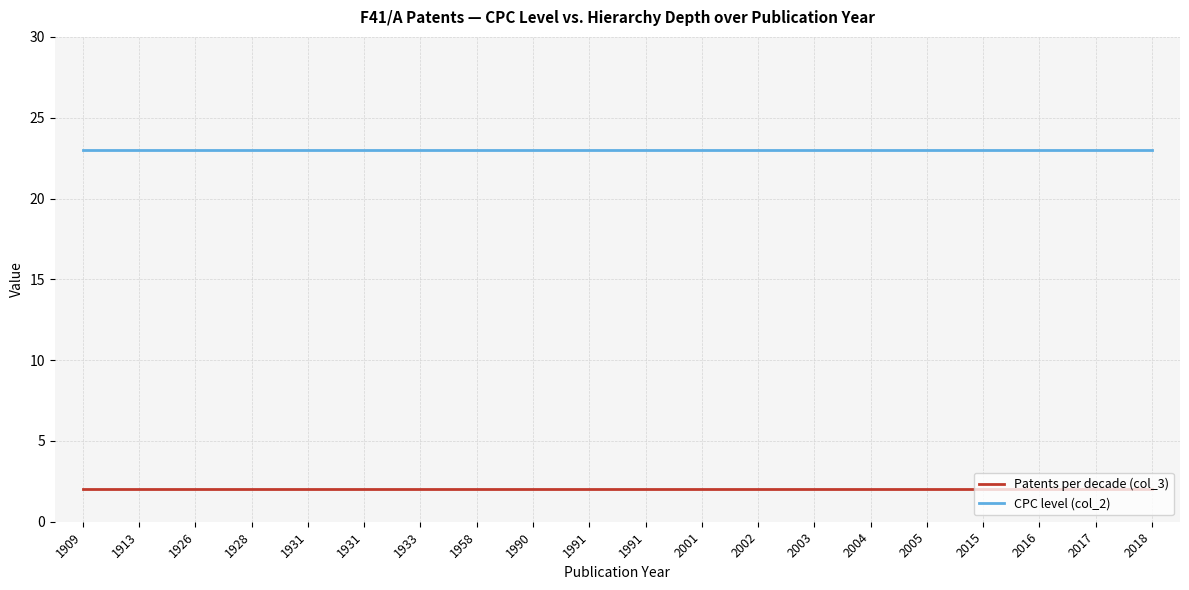

Is this an area chart (filled region under the line)?

No